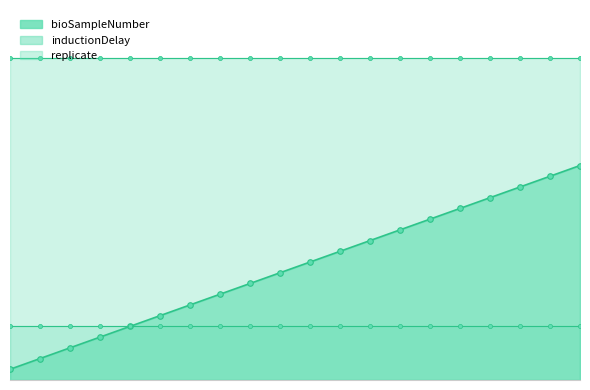

What is the value of the bioSampleNumber point at the 1st from the left?

1